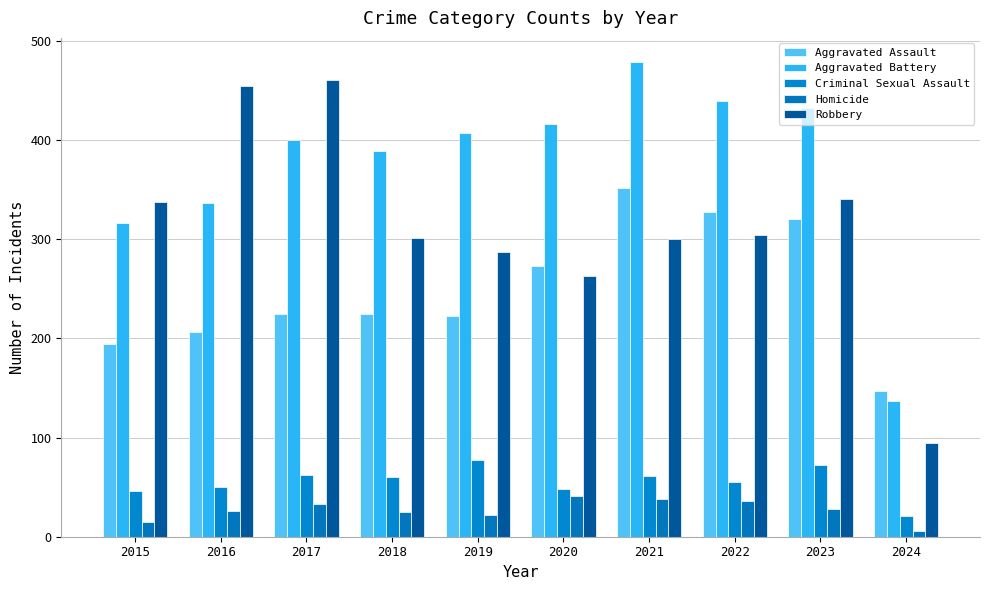

Which category has the highest value in the Aggravated Assault series?

2021